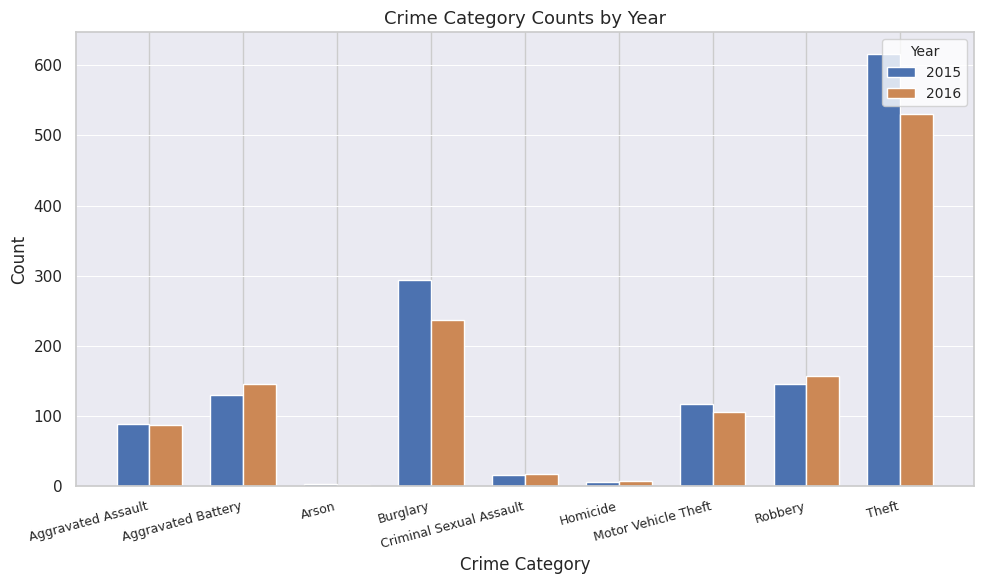

What is the sum of the 2016 values at Criminal Sexual Assault and Motor Vehicle Theft?

124